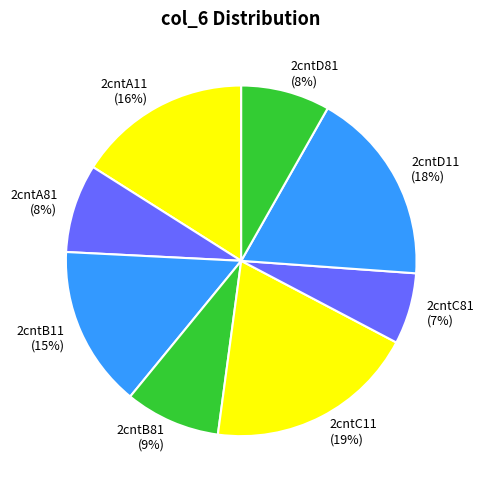

Is there any slice that represents more than half of the pie?

No